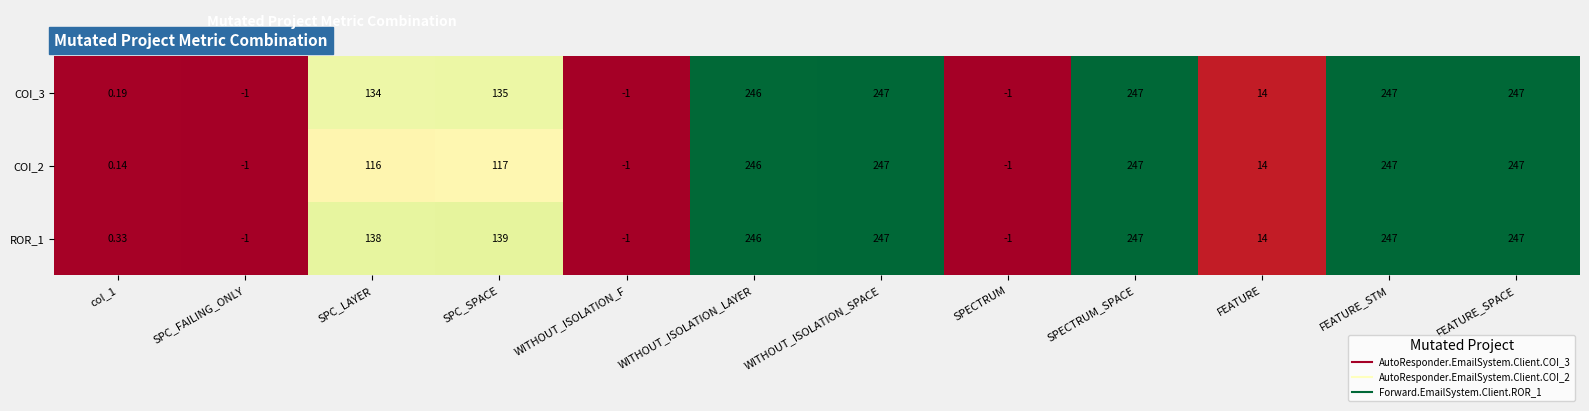

At how many categories does at least one series exceed 239?

5